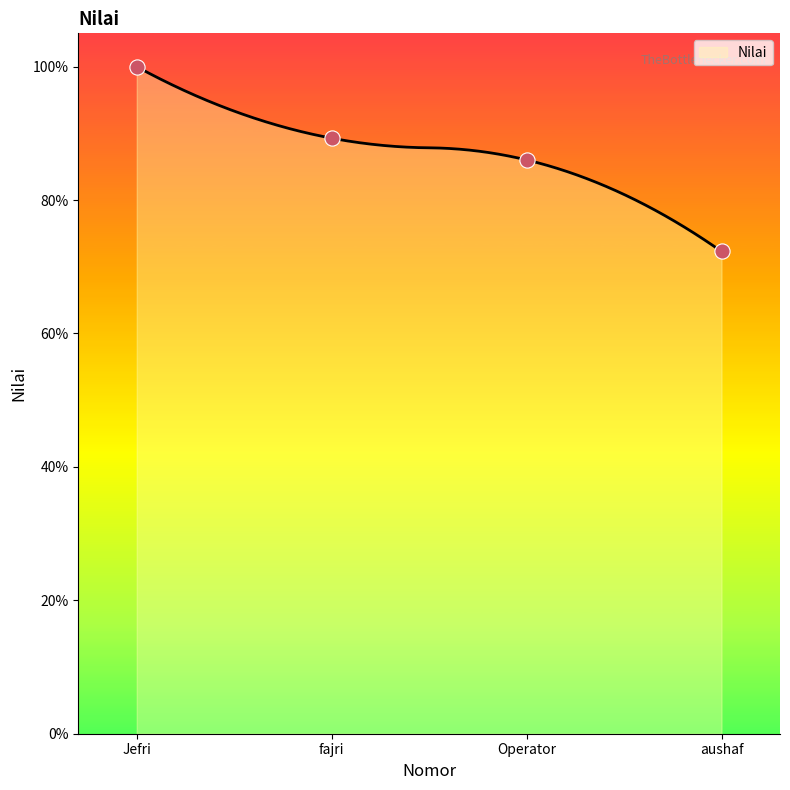

What is the change in value from Jefri to aushaf?

-0.3